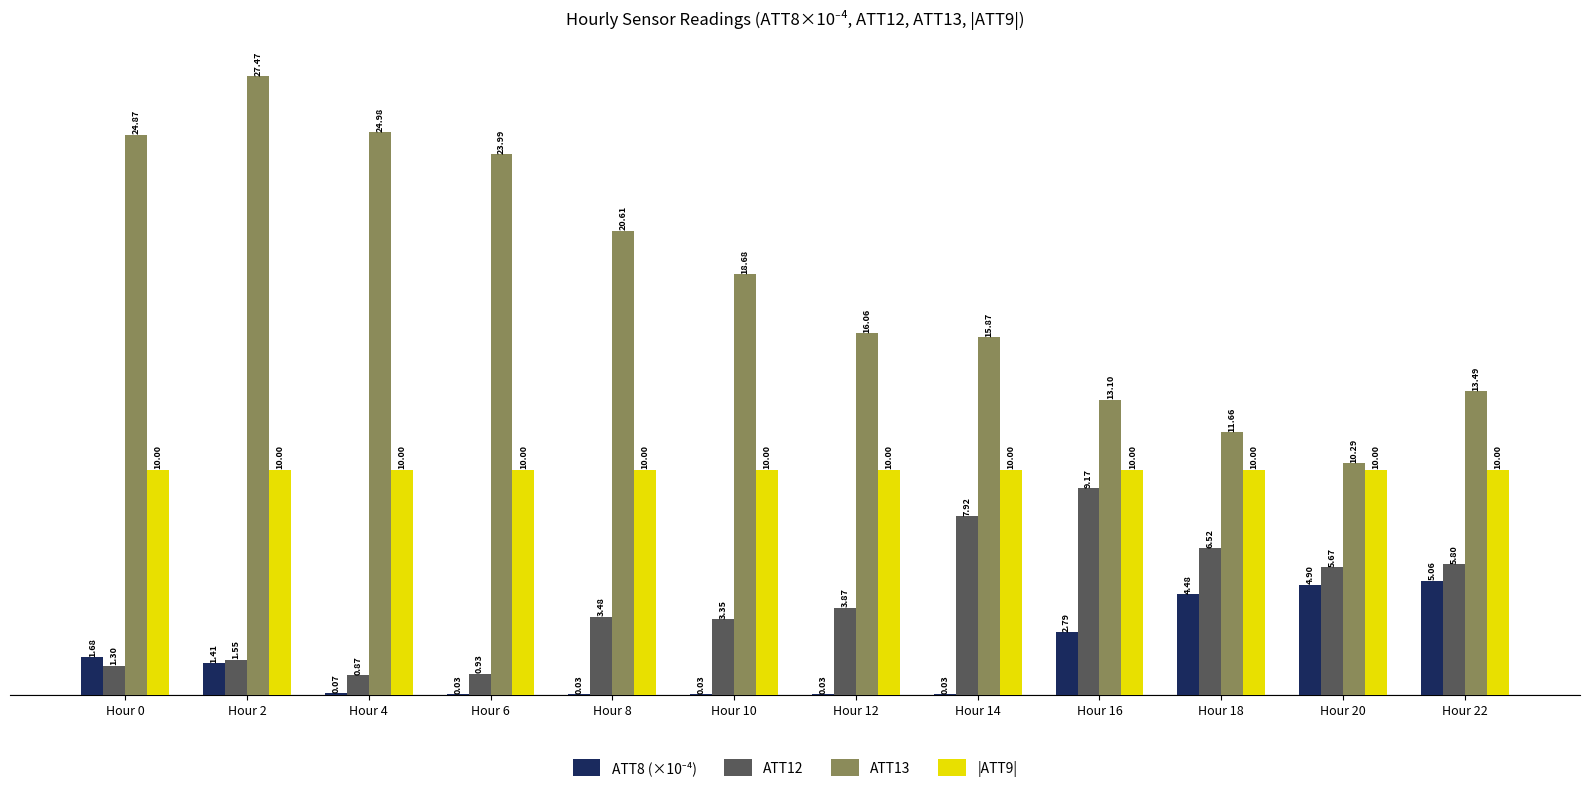

What is the sum of all ATT12 values?

50.4